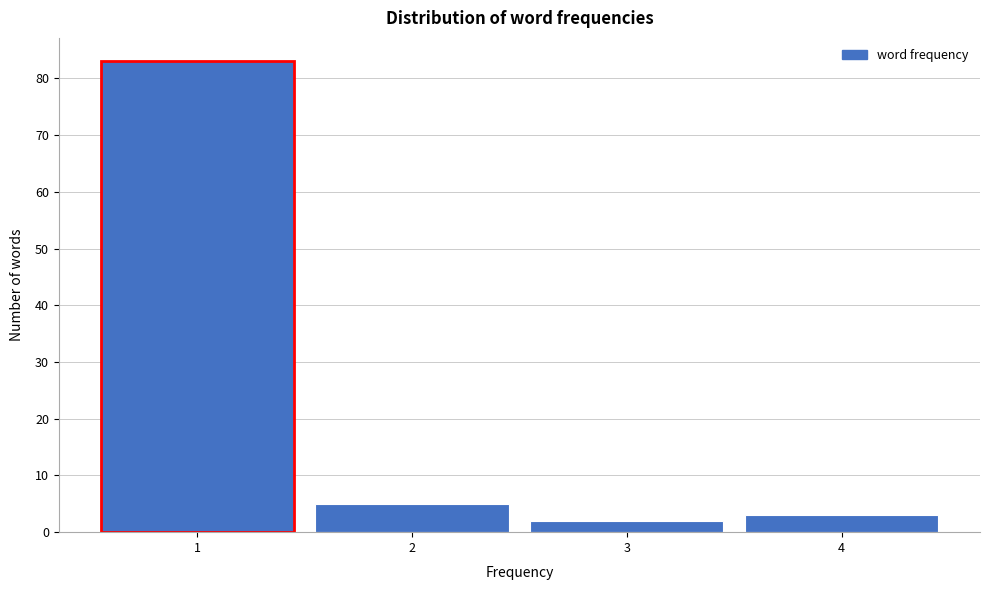

Reading left to right, list every bar in this chart as the range it spans on the x-axis followed by its height. The values are not printed on the chart, so give them approximately, as read against the axis.

0.5 to 1.5: 83
1.5 to 2.5: 5
2.5 to 3.5: 2
3.5 to 4.5: 3